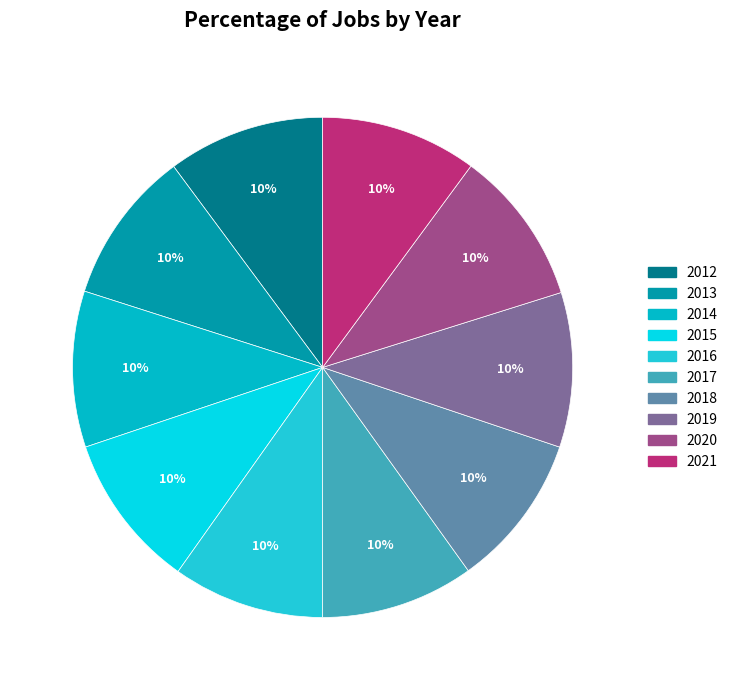

To the nearest percent, what portion does 2012 represent?

10%